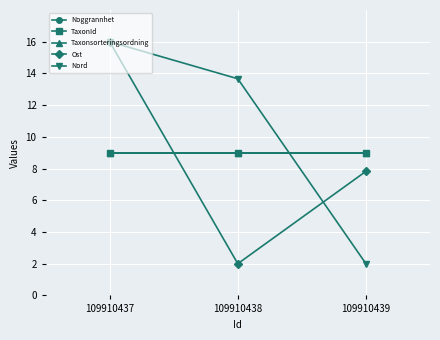

Which series has the largest total across all categories?

Nord